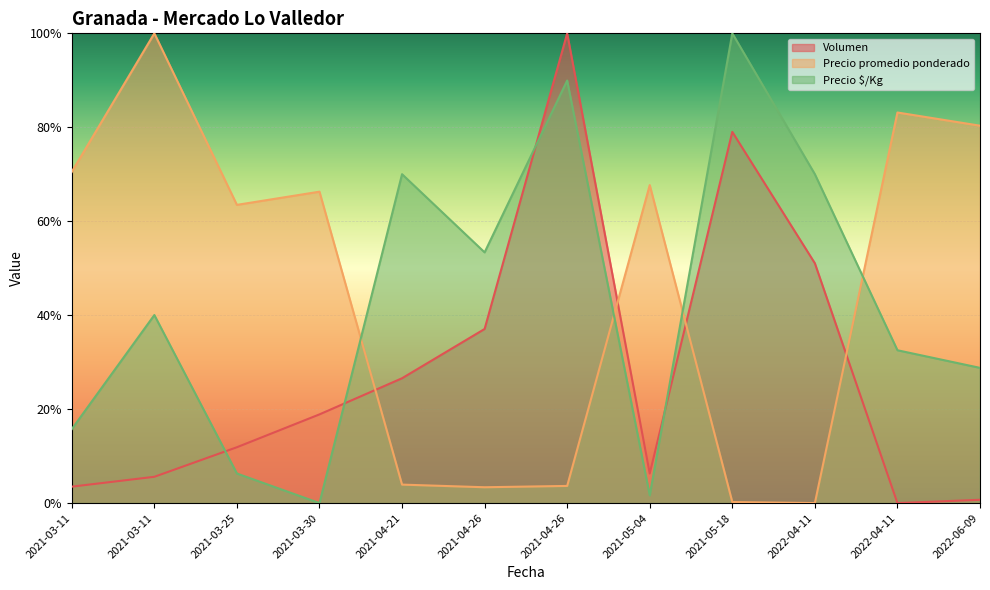

List the labels in order of Precio promedio ponderado value, smallest first.

2022-04-11, 2021-05-18, 2021-04-26, 2021-04-26, 2021-04-21, 2021-03-25, 2021-03-30, 2021-05-04, 2021-03-11, 2022-06-09, 2022-04-11, 2021-03-11